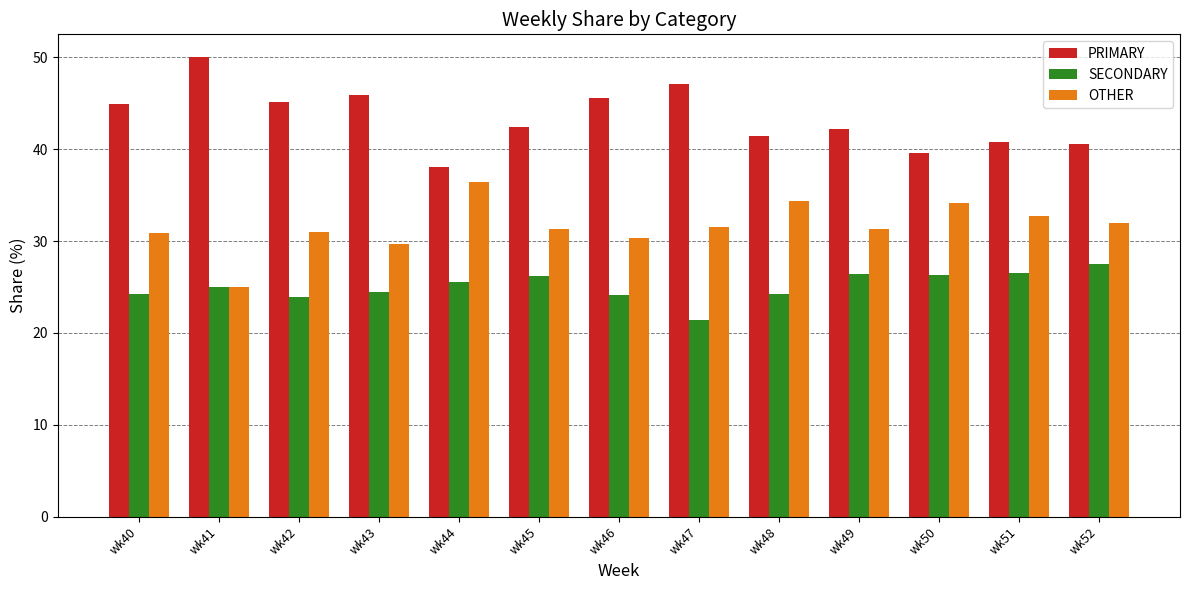

At how many categories does at least one series exceed 24?

13